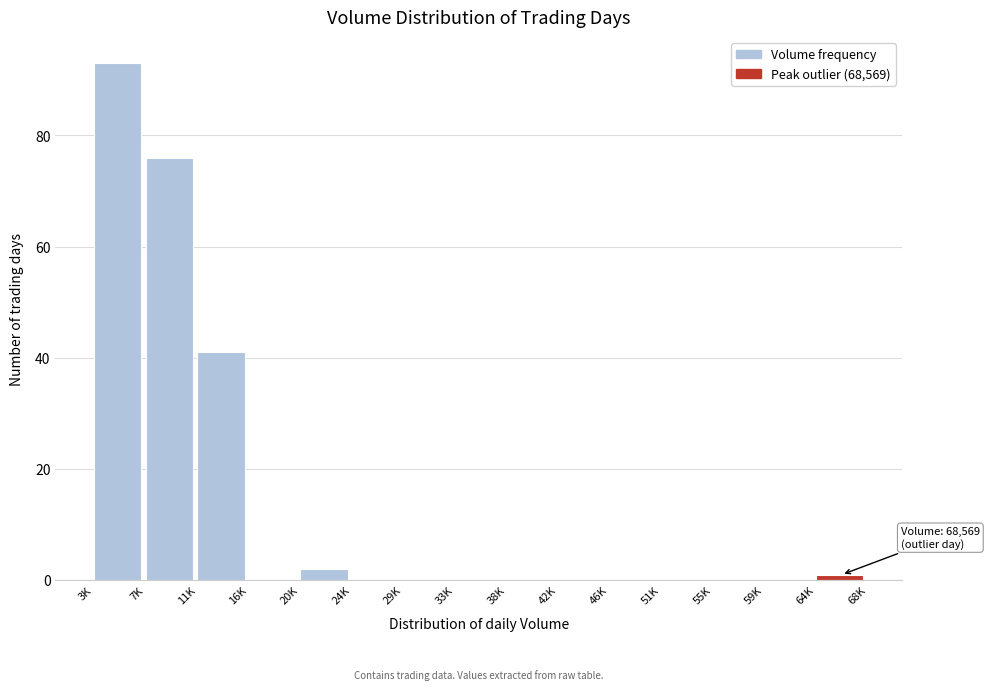

Reading left to right, what are all the values shown in this chart?

3K=93	7K=76	11K=41	16K=0	20K=2	24K=0	29K=0	33K=0	38K=0	42K=0	46K=0	51K=0	55K=0	59K=0	64K=1